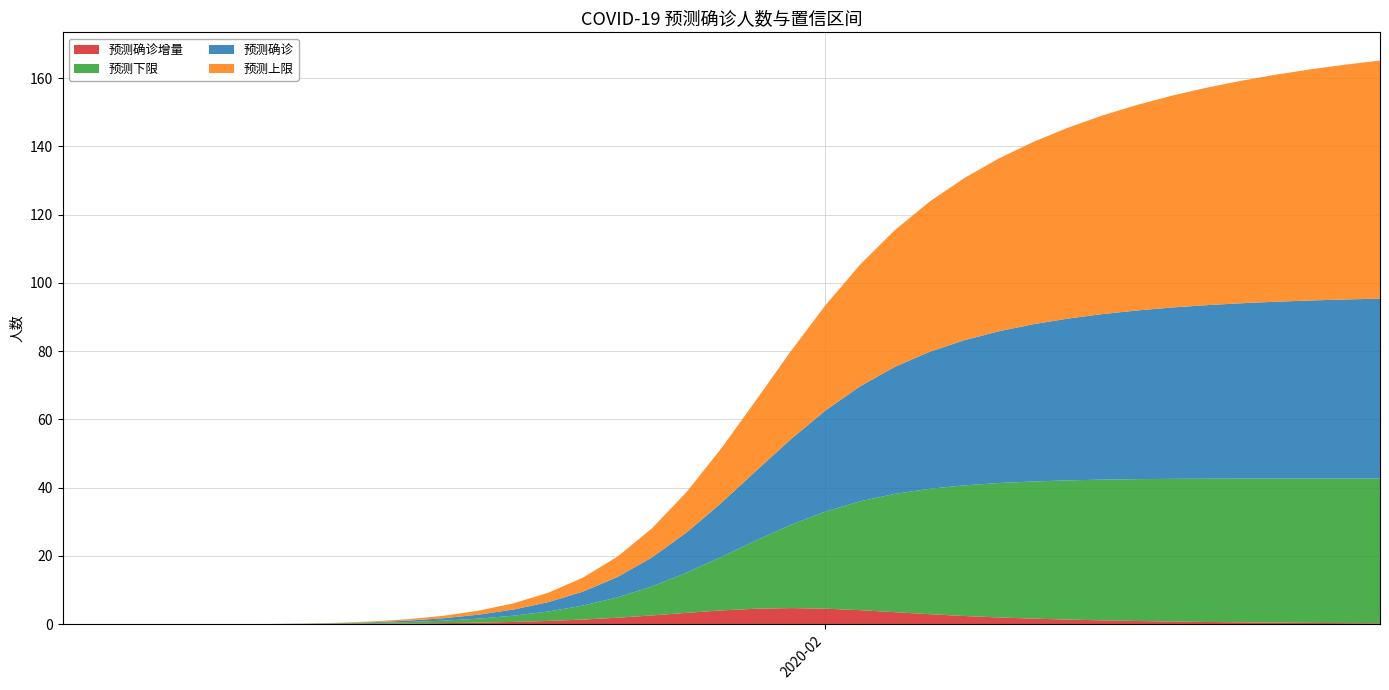

Reading left to right, extract all data points from this chart.

预测确诊: 2020-01-10=0.0	2020-01-11=0.0	2020-01-12=0.0	2020-01-13=0.0	2020-01-14=0.0	2020-01-15=0.0	2020-01-16=0.0	2020-01-17=0.0	2020-01-18=0.1	2020-01-19=0.2	2020-01-20=0.4	2020-01-21=0.7	2020-01-22=1.2	2020-01-23=1.8	2020-01-24=2.7	2020-01-25=4.1	2020-01-26=6.0	2020-01-27=8.5	2020-01-28=11.8	2020-01-29=15.8	2020-01-30=20.3	2020-01-31=25.0	2020-02-01=29.6	2020-02-02=33.7	2020-02-03=37.2	2020-02-04=40.1	2020-02-05=42.5	2020-02-06=44.5	2020-02-07=46.1	2020-02-08=47.4	2020-02-09=48.5	2020-02-10=49.4	2020-02-11=50.2	2020-02-12=50.8	2020-02-13=51.4	2020-02-14=51.8	2020-02-15=52.2	2020-02-16=52.5	2020-02-17=52.7
预测上限: 2020-01-10=0.0	2020-01-11=0.0	2020-01-12=0.0	2020-01-13=0.0	2020-01-14=0.0	2020-01-15=0.0	2020-01-16=0.0	2020-01-17=0.0	2020-01-18=0.1	2020-01-19=0.2	2020-01-20=0.4	2020-01-21=0.7	2020-01-22=1.2	2020-01-23=1.8	2020-01-24=2.7	2020-01-25=4.1	2020-01-26=6.0	2020-01-27=8.5	2020-01-28=11.9	2020-01-29=16.0	2020-01-30=20.7	2020-01-31=25.8	2020-02-01=30.8	2020-02-02=35.6	2020-02-03=40.0	2020-02-04=44.0	2020-02-05=47.5	2020-02-06=50.6	2020-02-07=53.4	2020-02-08=55.9	2020-02-09=58.2	2020-02-10=60.2	2020-02-11=62.1	2020-02-12=63.7	2020-02-13=65.2	2020-02-14=66.5	2020-02-15=67.7	2020-02-16=68.8	2020-02-17=69.8
预测下限: 2020-01-10=0.0	2020-01-11=0.0	2020-01-12=0.0	2020-01-13=0.0	2020-01-14=0.0	2020-01-15=0.0	2020-01-16=0.0	2020-01-17=0.0	2020-01-18=0.1	2020-01-19=0.2	2020-01-20=0.4	2020-01-21=0.7	2020-01-22=1.2	2020-01-23=1.8	2020-01-24=2.7	2020-01-25=4.1	2020-01-26=6.0	2020-01-27=8.5	2020-01-28=11.8	2020-01-29=15.7	2020-01-30=20.0	2020-01-31=24.4	2020-02-01=28.4	2020-02-02=31.9	2020-02-03=34.6	2020-02-04=36.7	2020-02-05=38.3	2020-02-06=39.4	2020-02-07=40.2	2020-02-08=40.8	2020-02-09=41.2	2020-02-10=41.6	2020-02-11=41.8	2020-02-12=42.0	2020-02-13=42.1	2020-02-14=42.2	2020-02-15=42.3	2020-02-16=42.4	2020-02-17=42.4
预测确诊增量: 2020-01-10=0.0	2020-01-11=0.0	2020-01-12=0.0	2020-01-13=0.0	2020-01-14=0.0	2020-01-15=0.0	2020-01-16=0.0	2020-01-17=0.0	2020-01-18=0.1	2020-01-19=0.1	2020-01-20=0.2	2020-01-21=0.3	2020-01-22=0.4	2020-01-23=0.6	2020-01-24=0.9	2020-01-25=1.3	2020-01-26=1.9	2020-01-27=2.5	2020-01-28=3.3	2020-01-29=4.0	2020-01-30=4.5	2020-01-31=4.7	2020-02-01=4.5	2020-02-02=4.1	2020-02-03=3.5	2020-02-04=2.9	2020-02-05=2.4	2020-02-06=2.0	2020-02-07=1.6	2020-02-08=1.3	2020-02-09=1.1	2020-02-10=0.9	2020-02-11=0.8	2020-02-12=0.6	2020-02-13=0.5	2020-02-14=0.4	2020-02-15=0.4	2020-02-16=0.3	2020-02-17=0.3